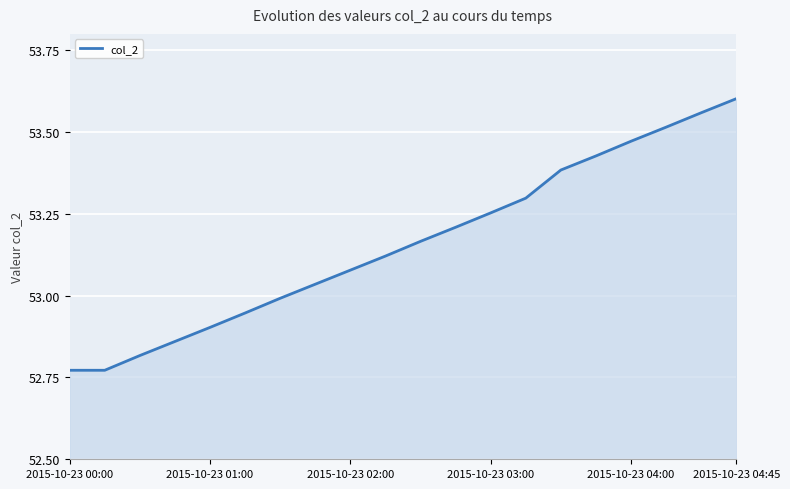

What is the difference between the maximum and minimum values?

0.8